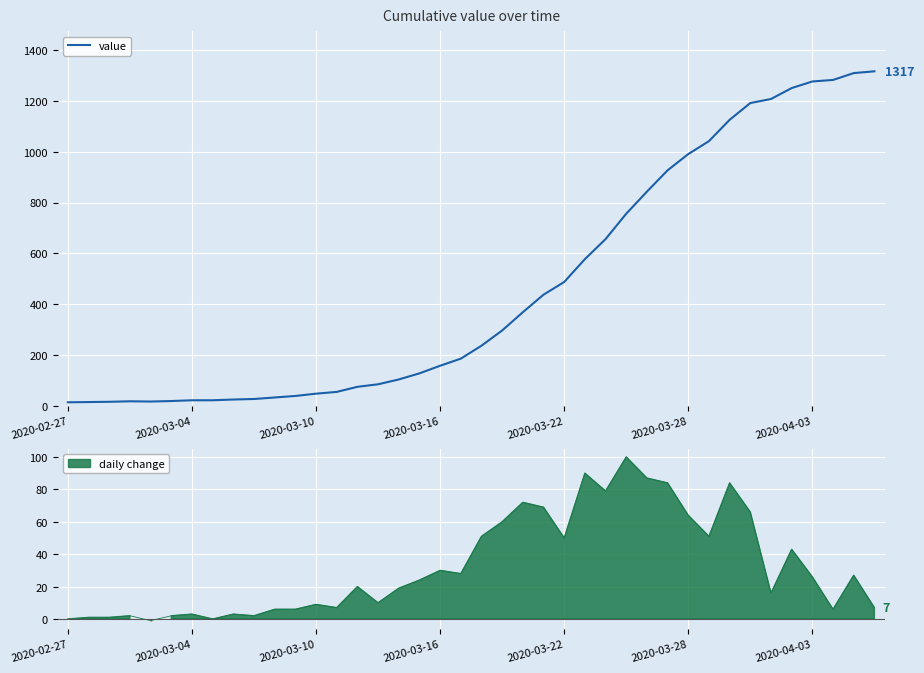

What is the maximum value for value?

1317